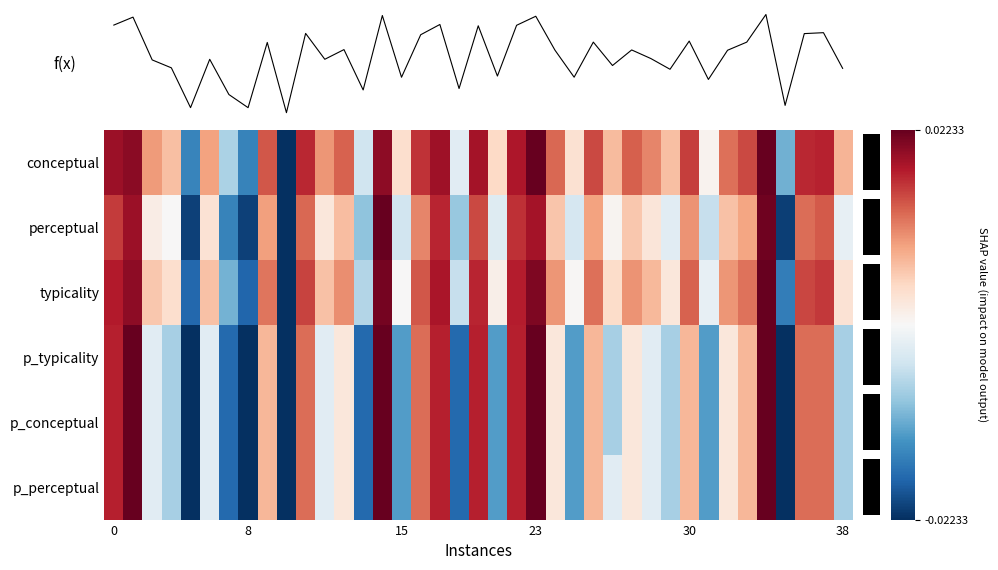

Reading left to right, extract all data points from this chart.

conceptual: 0.9	0.9	0.4	0.3	-0.7	0.4	-0.3	-0.7	0.6	-1.0	0.8	0.4	0.6	-0.2	0.9	0.2	0.7	0.8	-0.1	0.8	0.2	0.8	1.0	0.6	0.2	0.7	0.3	0.6	0.5	0.3	0.7	0.0	0.6	0.7	1.0	-0.5	0.8	0.8	0.3
perceptual: 0.7	0.9	0.1	0.0	-0.9	0.1	-0.7	-0.9	0.4	-1.0	0.6	0.1	0.3	-0.4	1.0	-0.2	0.5	0.8	-0.4	0.7	-0.1	0.7	0.8	0.3	-0.2	0.4	0.0	0.3	0.1	-0.1	0.4	-0.2	0.3	0.4	1.0	-0.9	0.6	0.6	-0.1
typicality: 0.8	0.9	0.3	0.2	-0.8	0.3	-0.5	-0.8	0.5	-1.0	0.7	0.3	0.5	-0.3	1.0	0.0	0.6	0.8	-0.2	0.8	0.1	0.8	0.9	0.4	0.0	0.5	0.2	0.5	0.3	0.1	0.6	-0.1	0.4	0.5	1.0	-0.7	0.7	0.7	0.1
p_typicality: 0.8	1.0	-0.1	-0.3	-1.0	-0.1	-0.8	-1.0	0.3	-1.0	0.6	-0.1	0.1	-0.8	1.0	-0.6	0.6	0.8	-0.8	0.8	-0.6	0.8	1.0	0.1	-0.6	0.3	-0.3	0.1	-0.1	-0.3	0.3	-0.6	0.1	0.3	1.0	-1.0	0.6	0.6	-0.3
p_conceptual: 0.8	1.0	-0.1	-0.3	-1.0	-0.1	-0.8	-1.0	0.3	-1.0	0.6	-0.1	0.1	-0.8	1.0	-0.6	0.6	0.8	-0.8	0.8	-0.6	0.8	1.0	0.1	-0.6	0.3	-0.3	0.1	-0.1	-0.3	0.3	-0.6	0.1	0.3	1.0	-1.0	0.6	0.6	-0.3
p_perceptual: 0.8	1.0	-0.1	-0.3	-1.0	-0.1	-0.8	-1.0	0.3	-1.0	0.6	-0.1	0.1	-0.8	1.0	-0.6	0.6	0.8	-0.8	0.8	-0.6	0.8	1.0	0.1	-0.6	0.3	-0.1	0.1	-0.1	-0.3	0.3	-0.6	0.1	0.3	1.0	-1.0	0.6	0.6	-0.3